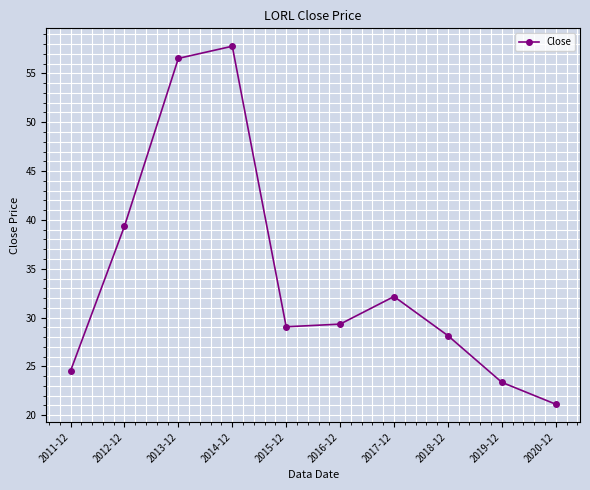

What is the change in value from 2012-12 to 2014-12?

+18.4